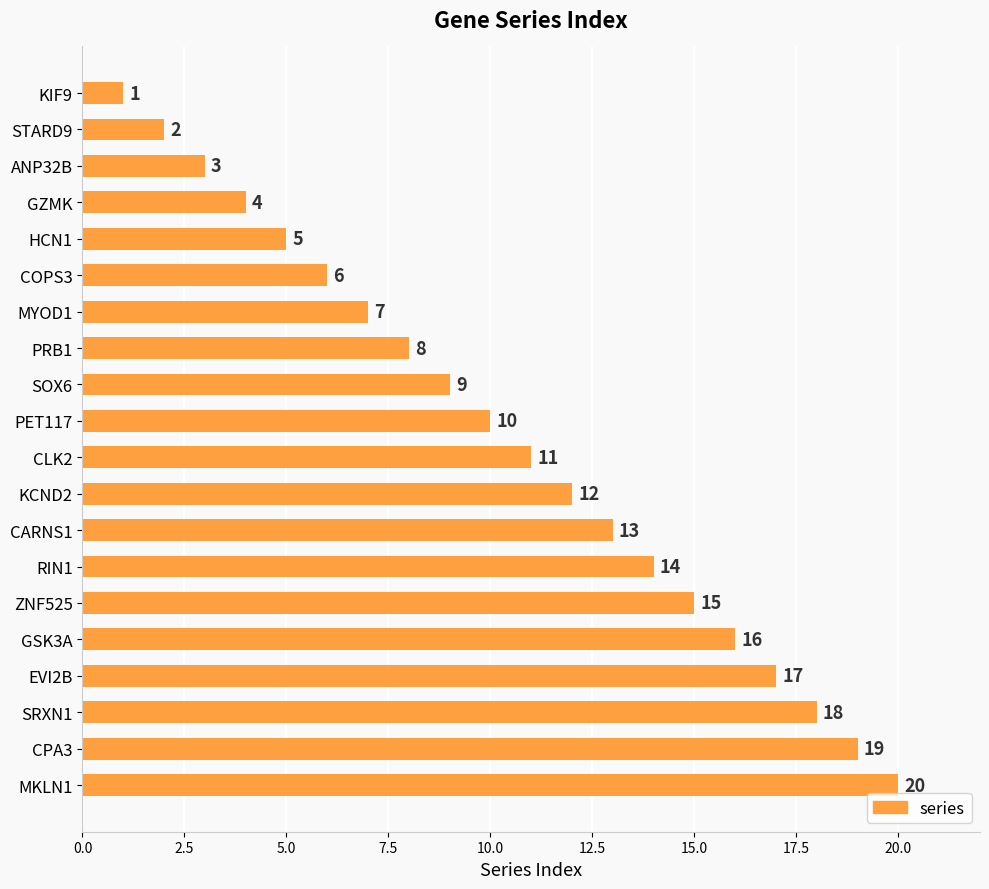

The value at SOX6 is 9. True or false?

True